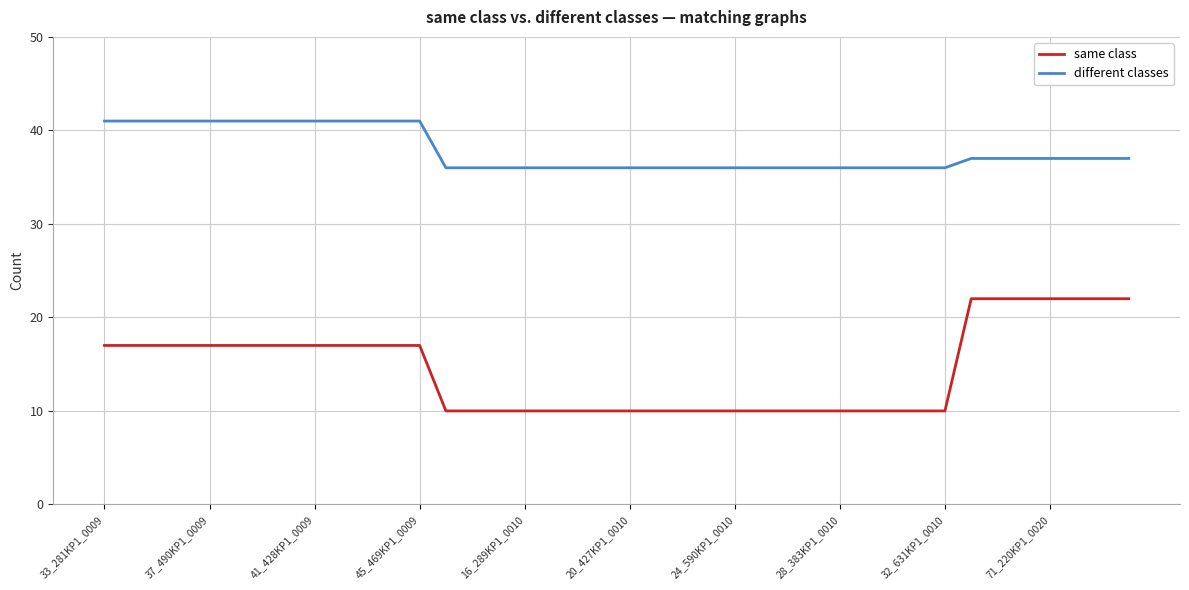

True or false: same class and different classes cross at least once.

False